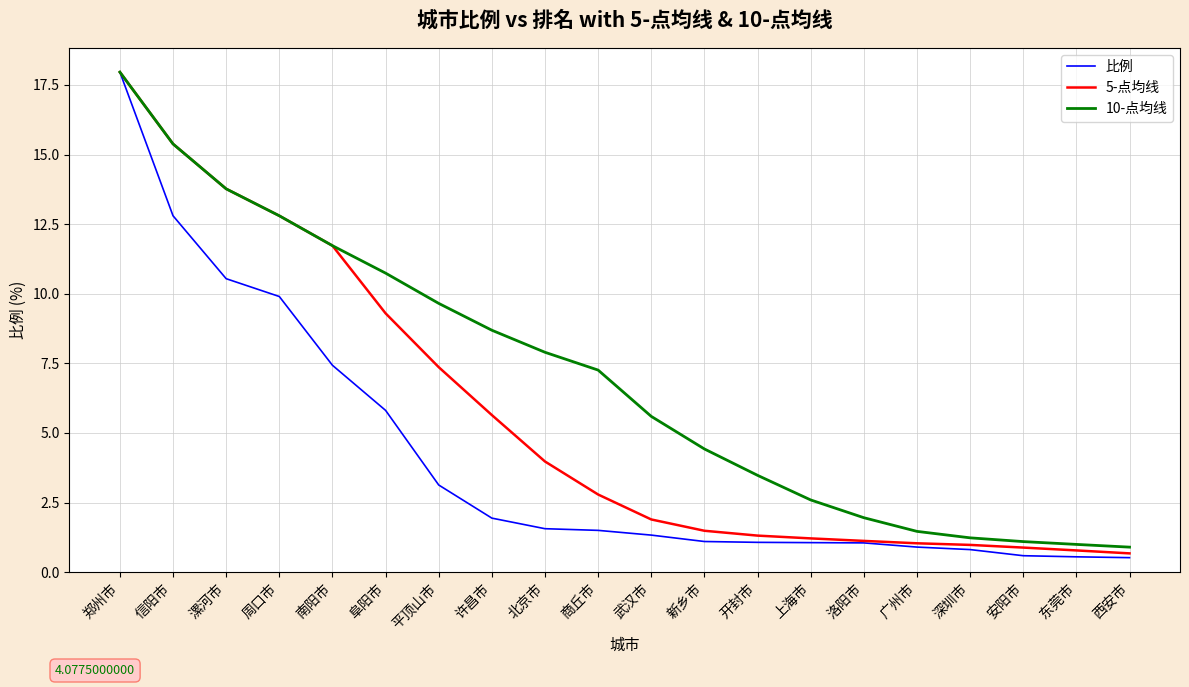

The value of 比例 at 平顶山市 is 3.1. True or false?

True